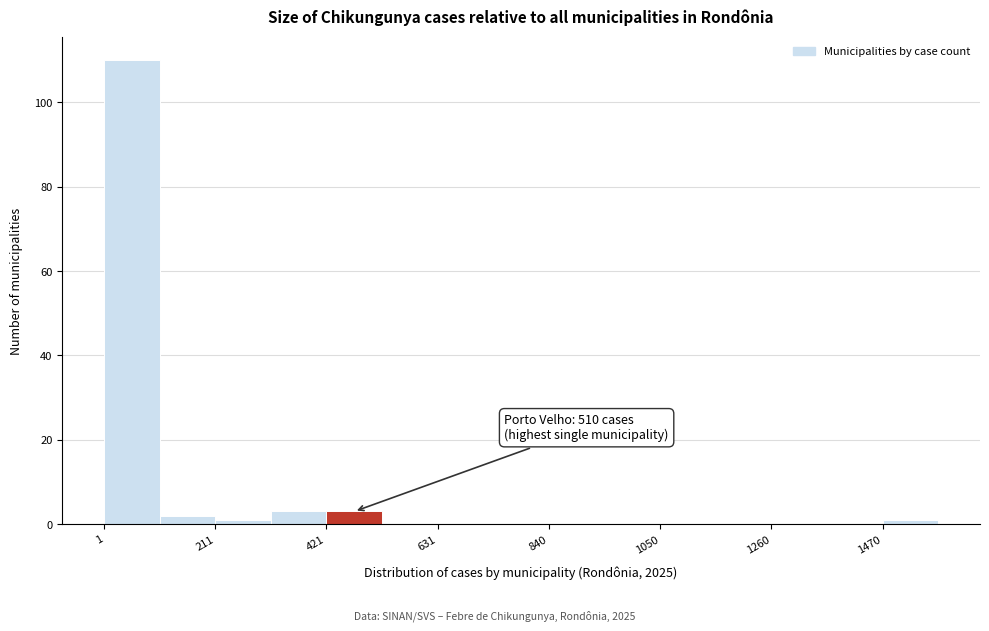

Around what value on the x-axis is the tallest bar? Give the approximate position of its centre, as read against the axis.

50